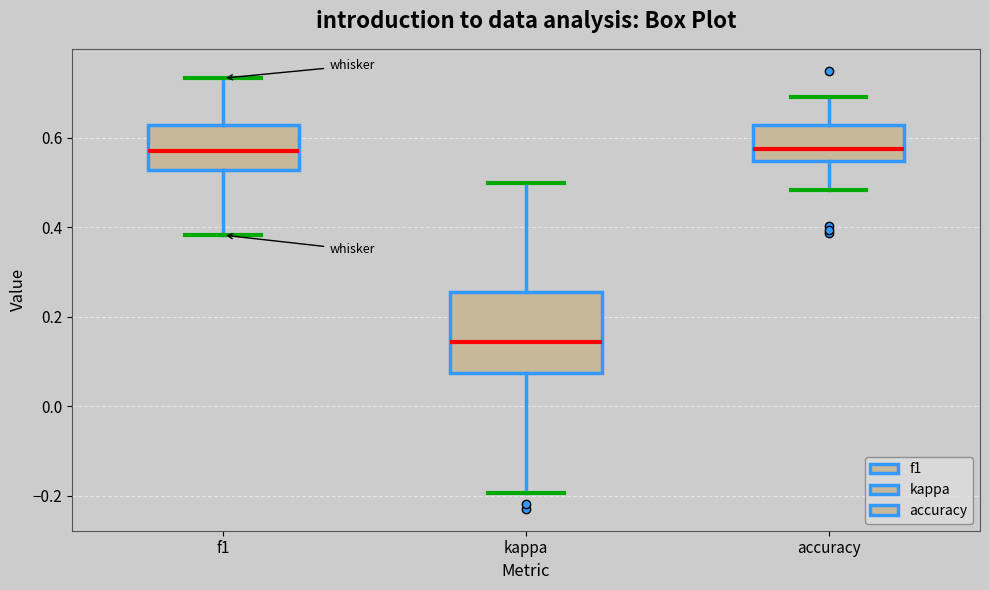

Which box is the tallest, from its lower edge to its upper edge?

kappa